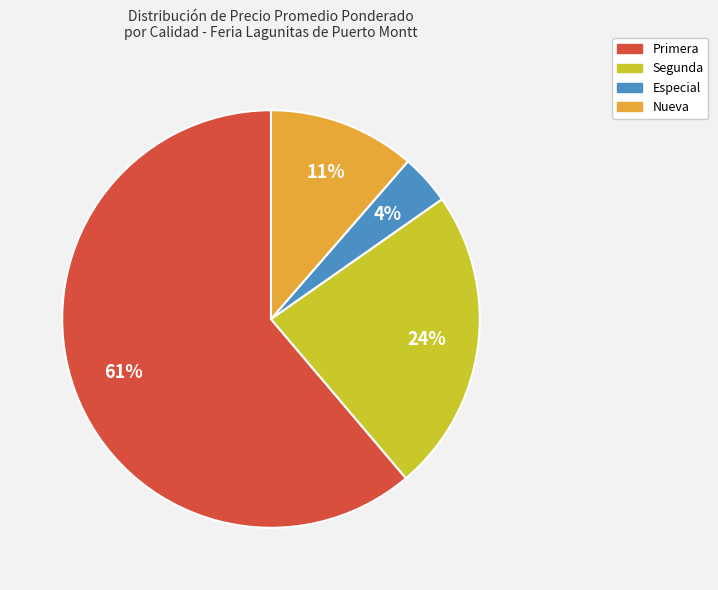

What percentage is the Primera slice, to the nearest percent?

61%